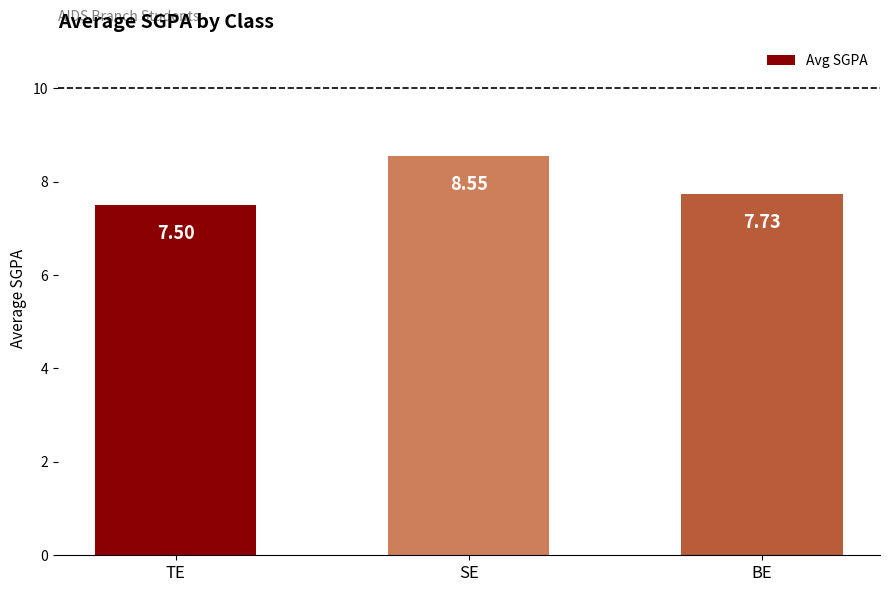

At which label is the value closest to 8?

BE